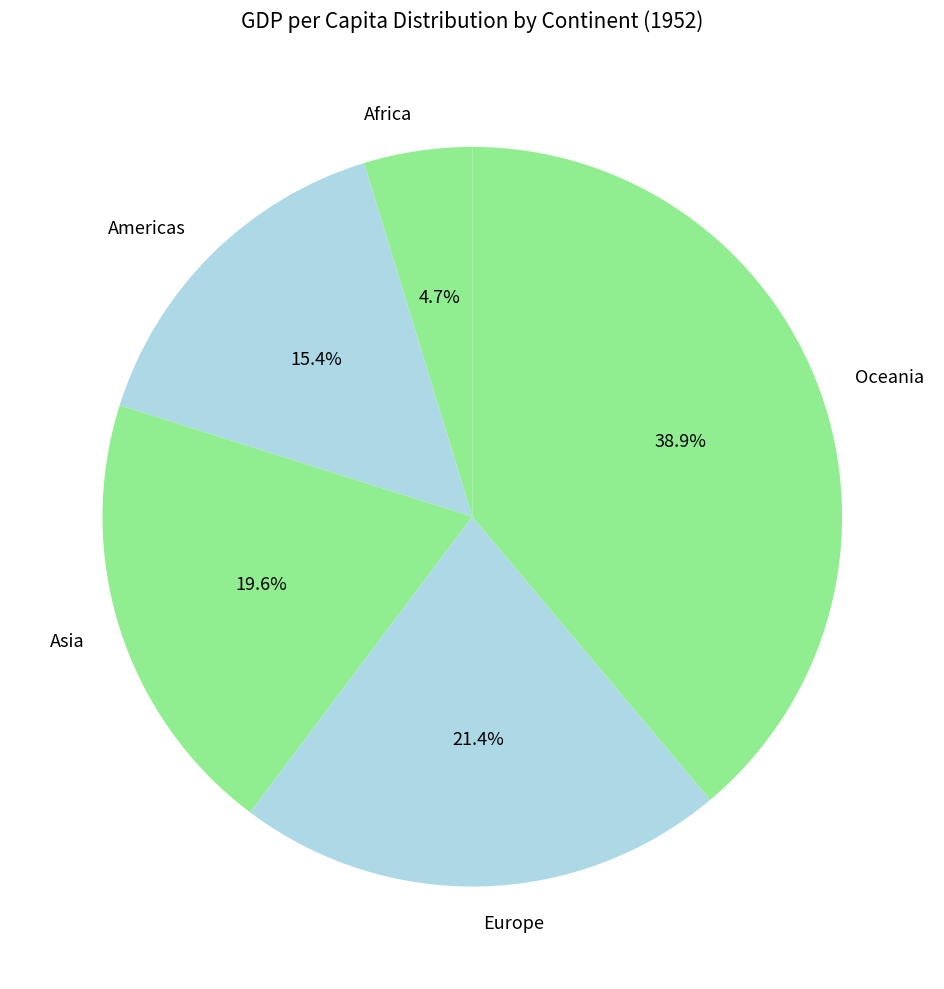

Is Asia the majority of the pie?

No